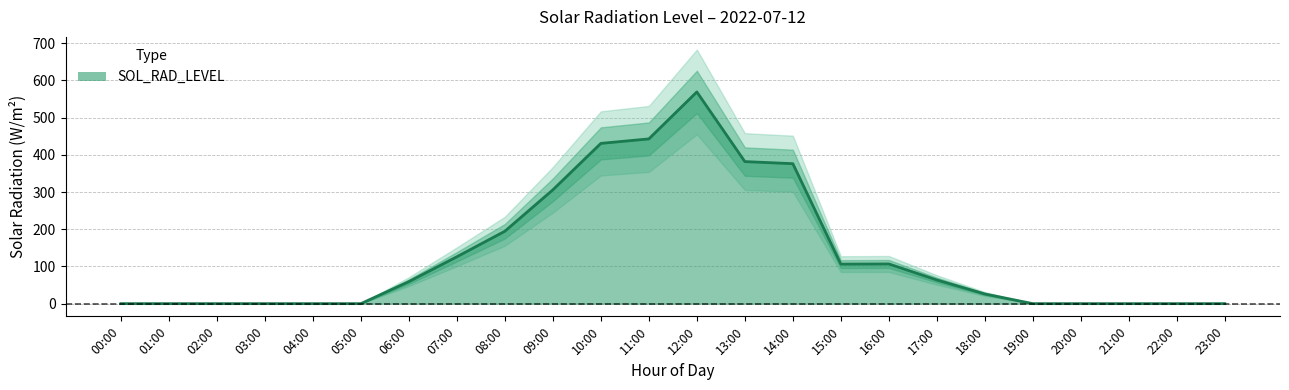

What is the change in value from 15:00 to 21:00?

-106.2